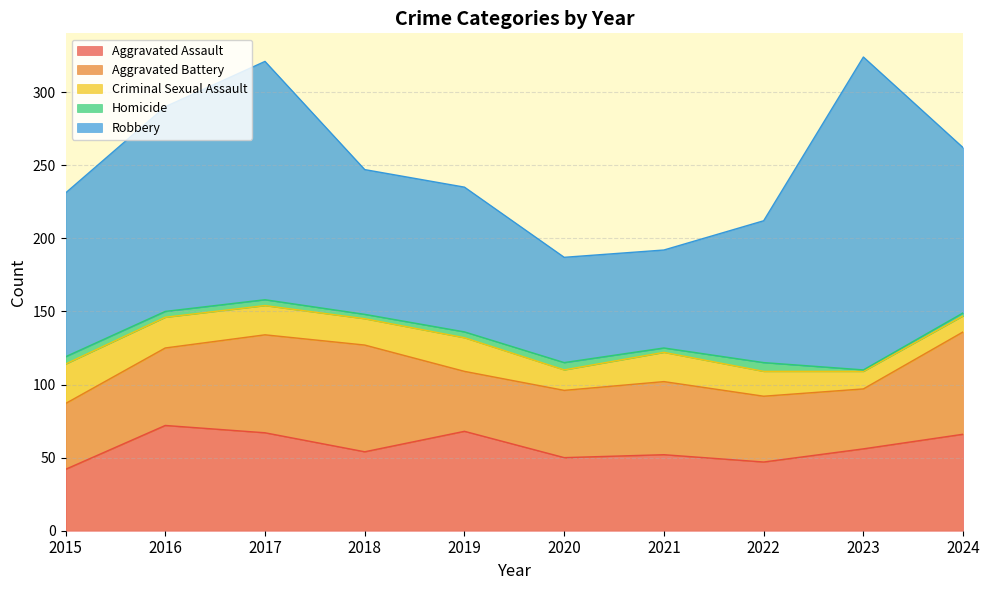

At which label is Criminal Sexual Assault closest to 19?

2017